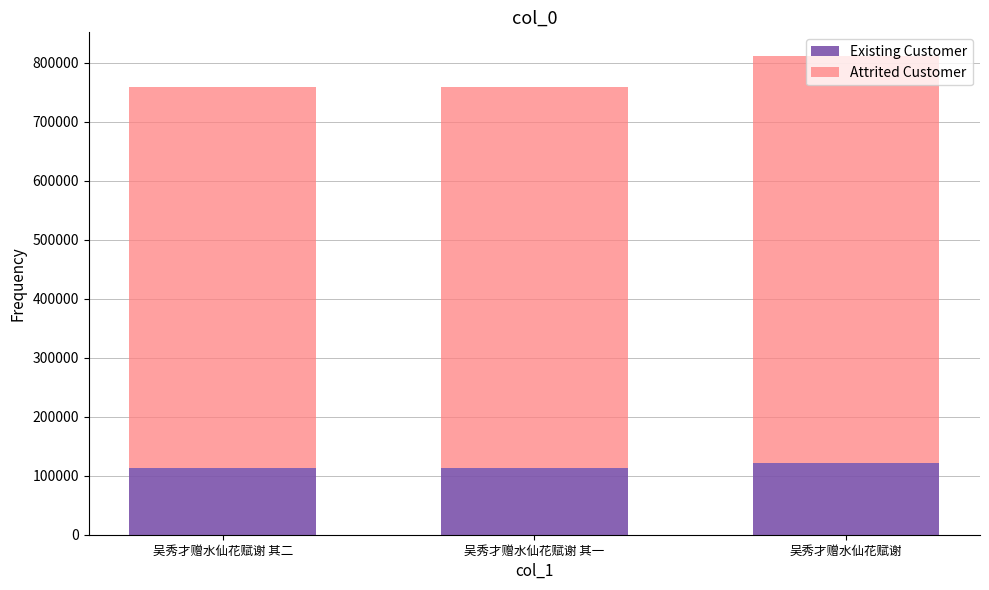

Count the number of data series in this chart.

2